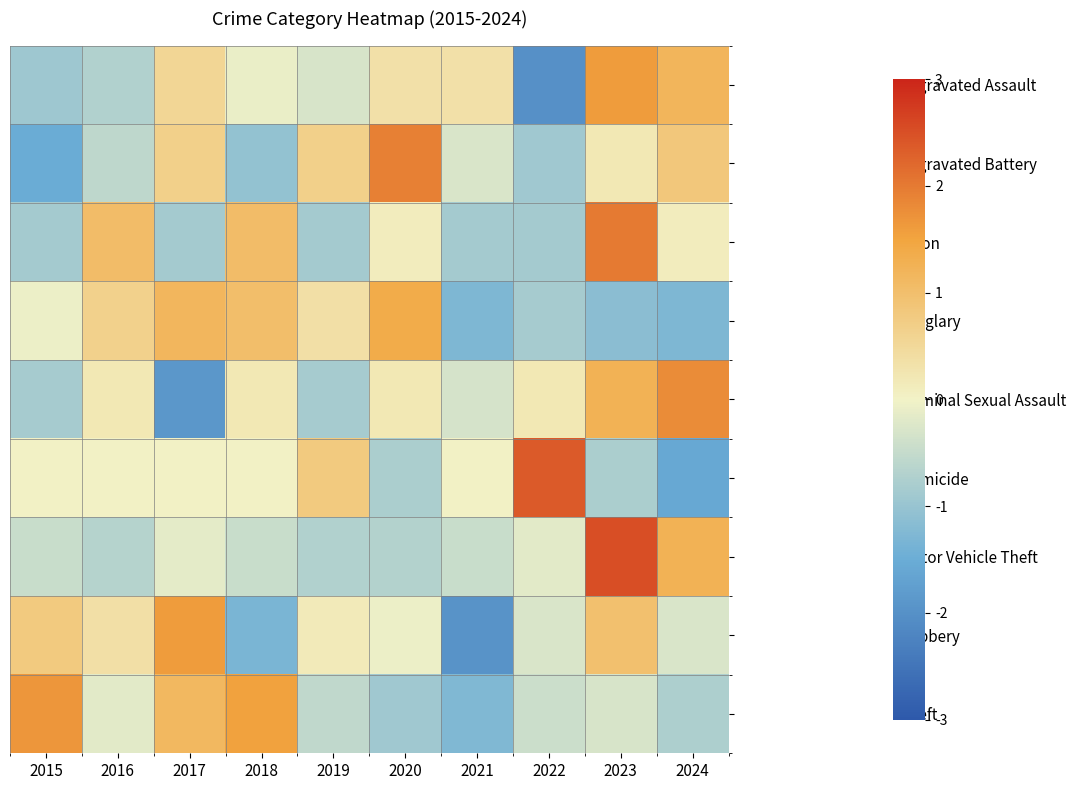

At which category does the chart reach its minimum across all series?

2022